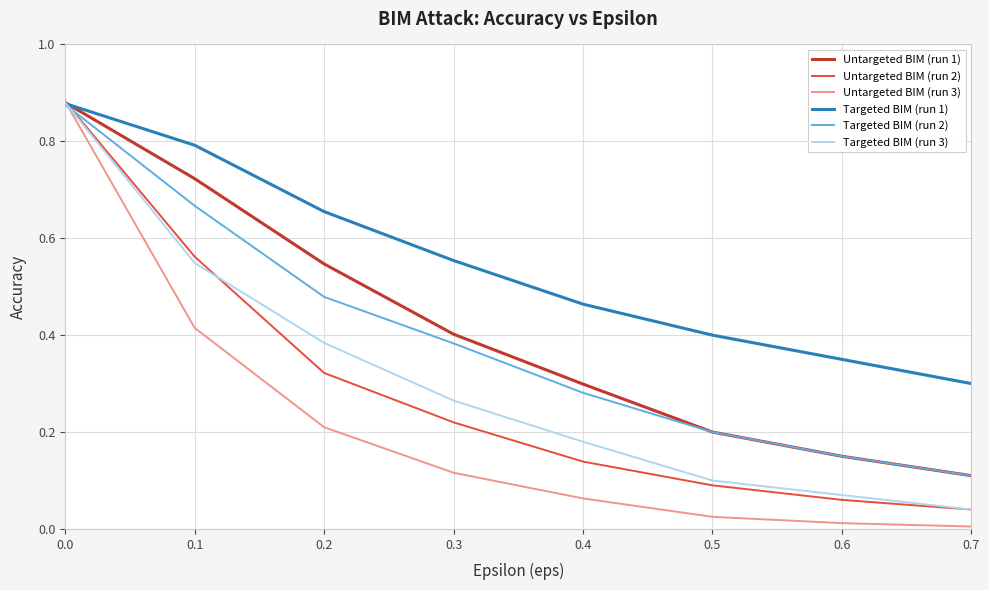

Which series changed the most between 0.3 and 0.4?

Untargeted BIM (run 1)